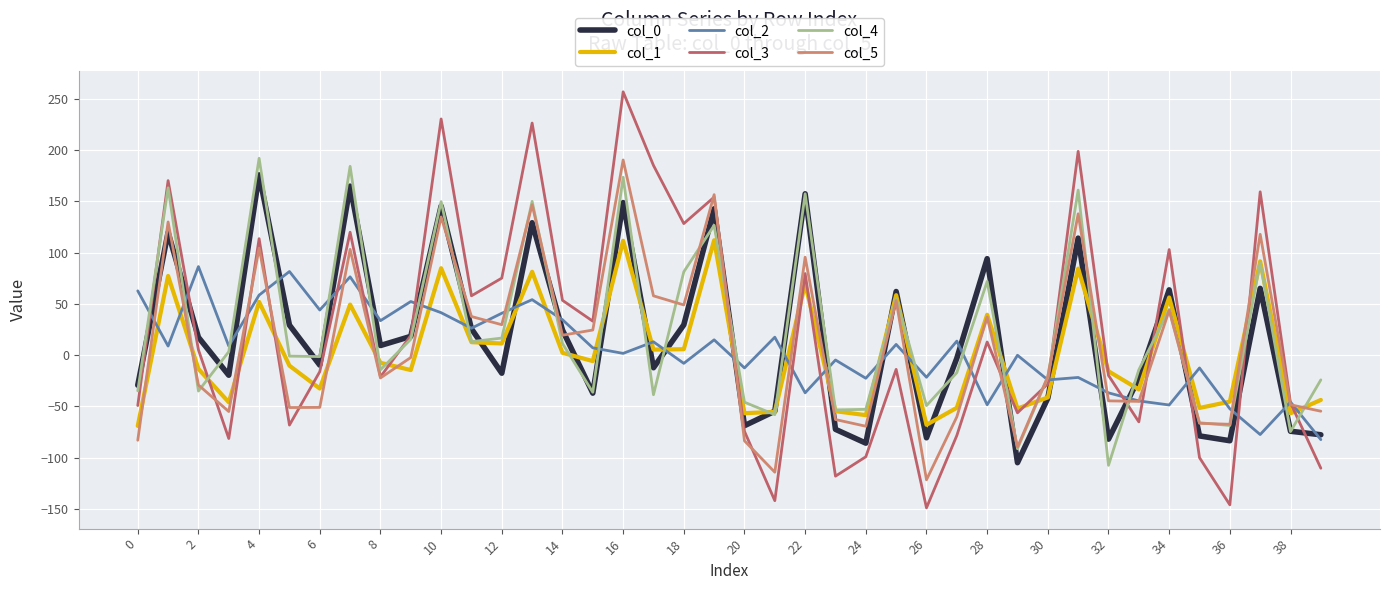

Which series has the widest spread of values?

col_3